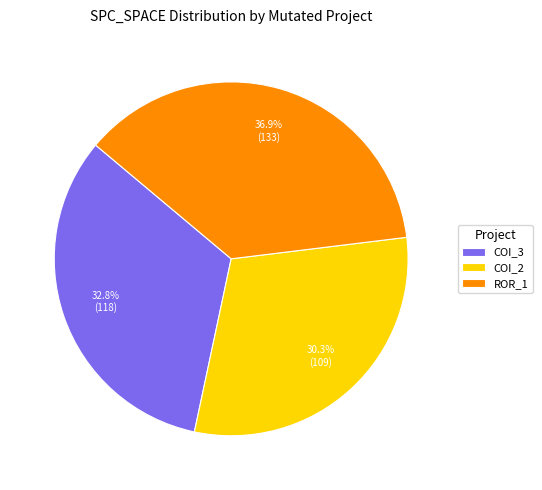

What is the ratio of the value at COI_3 to the value at ROR_1?

0.9